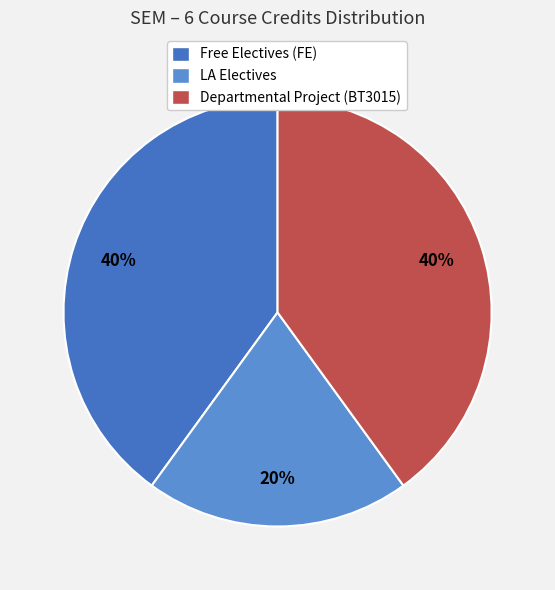

Does any single category account for the majority?

No